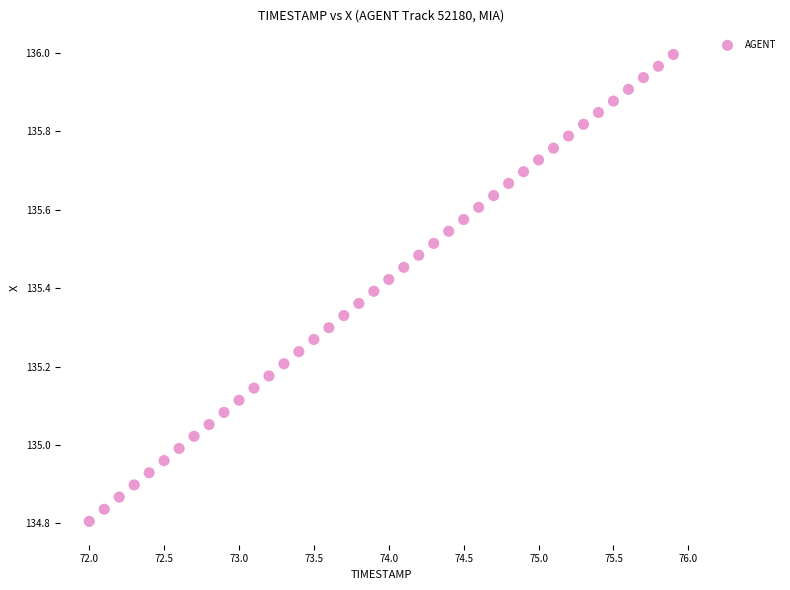

What is the range of X values (max minus min)?

3.9